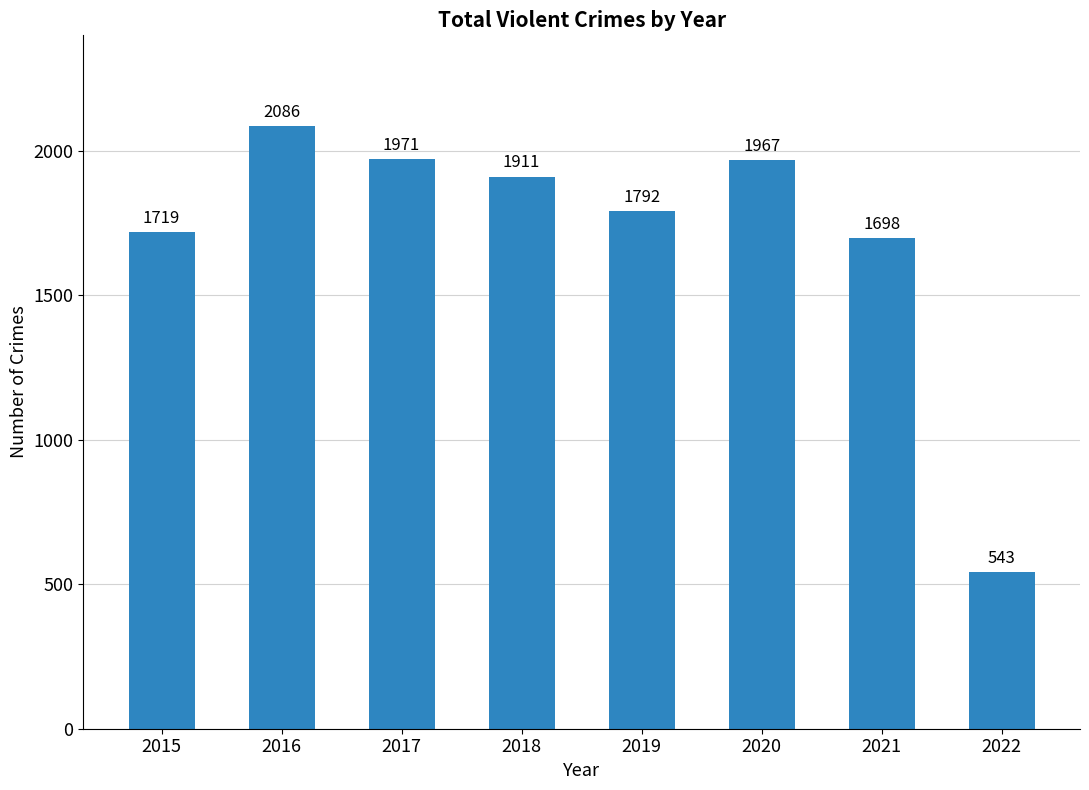

Is it true that the value at 2015 is 2808?

False